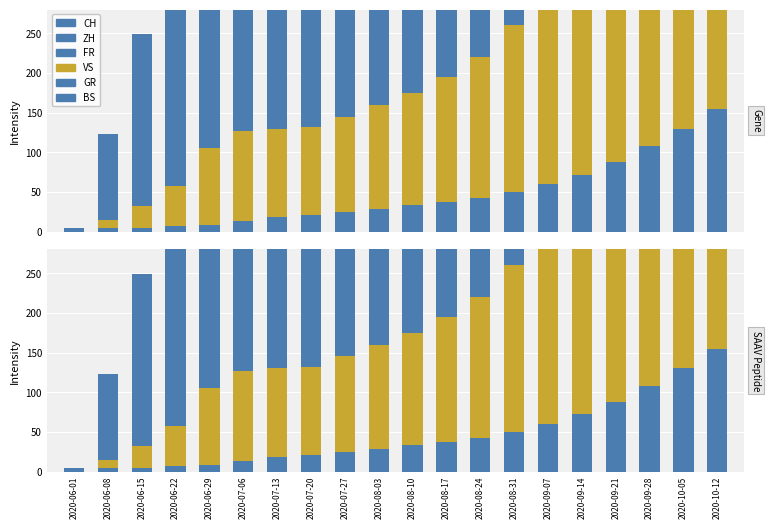

What is the difference between the highest and lowest values at 2020-07-06?

1446